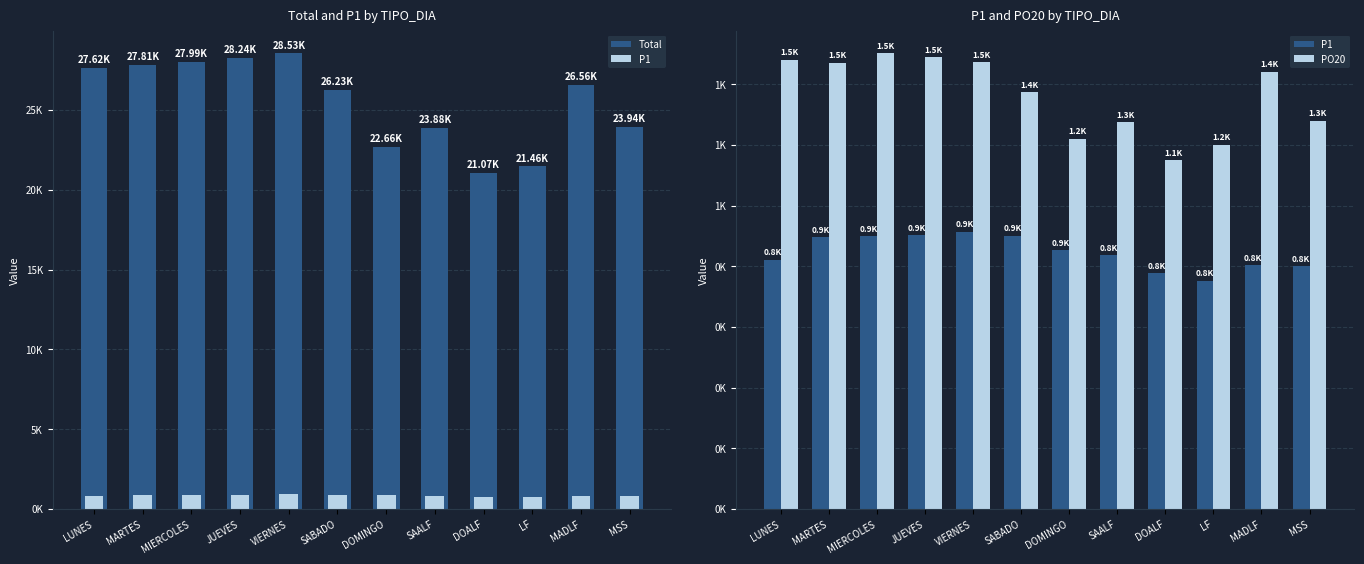

Read the Total value at SABADO.

26235.0